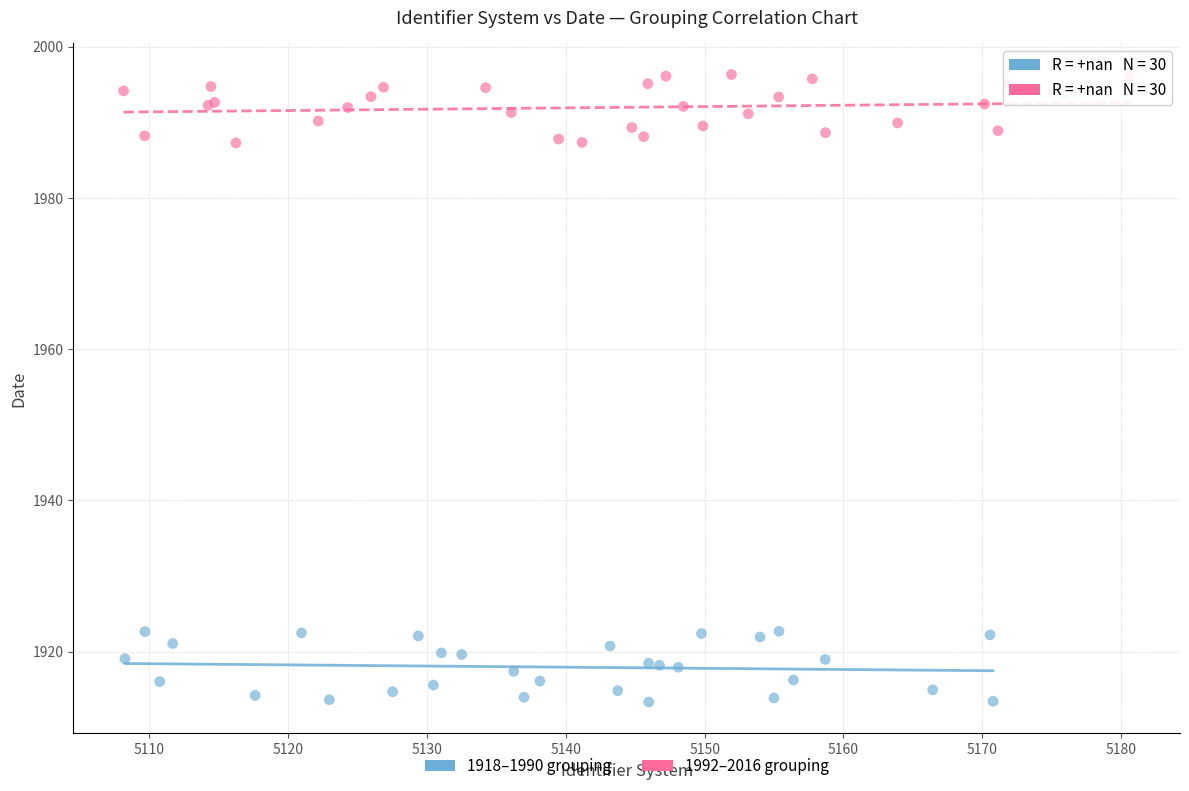

Which series contains the lowest Y value?

1918–1990 grouping